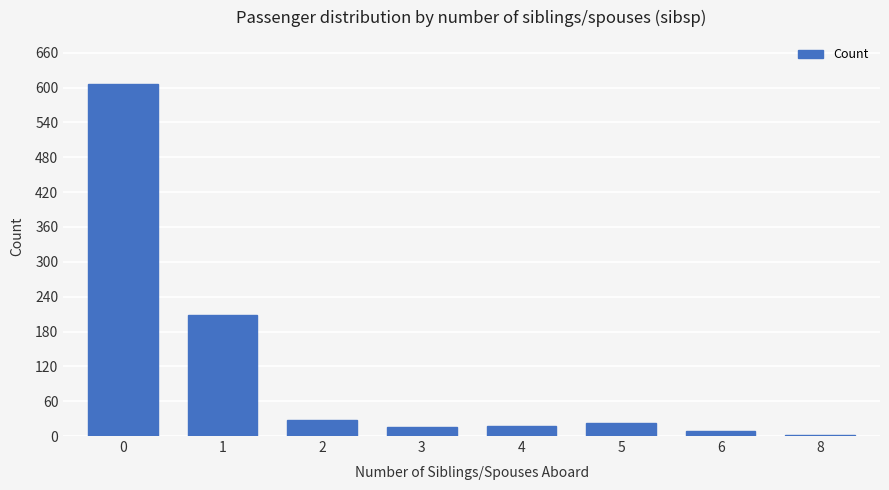

Where is the data nearest to the value 304?

1